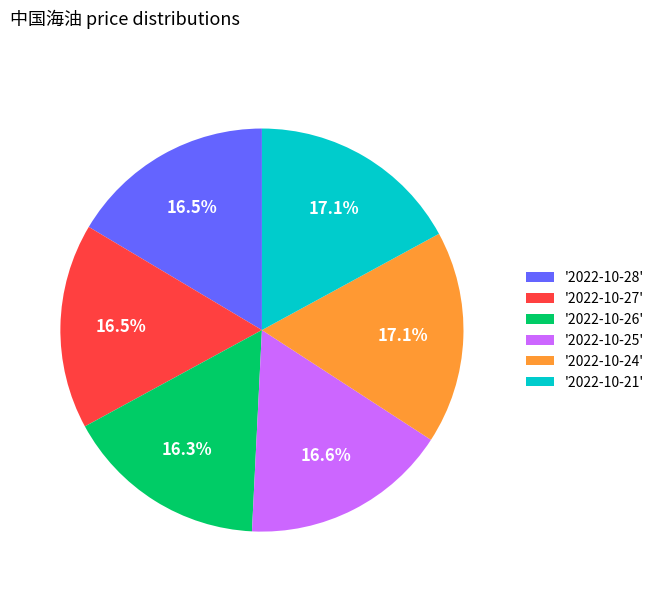

Does '2022-10-28' account for over 50% of the chart?

No